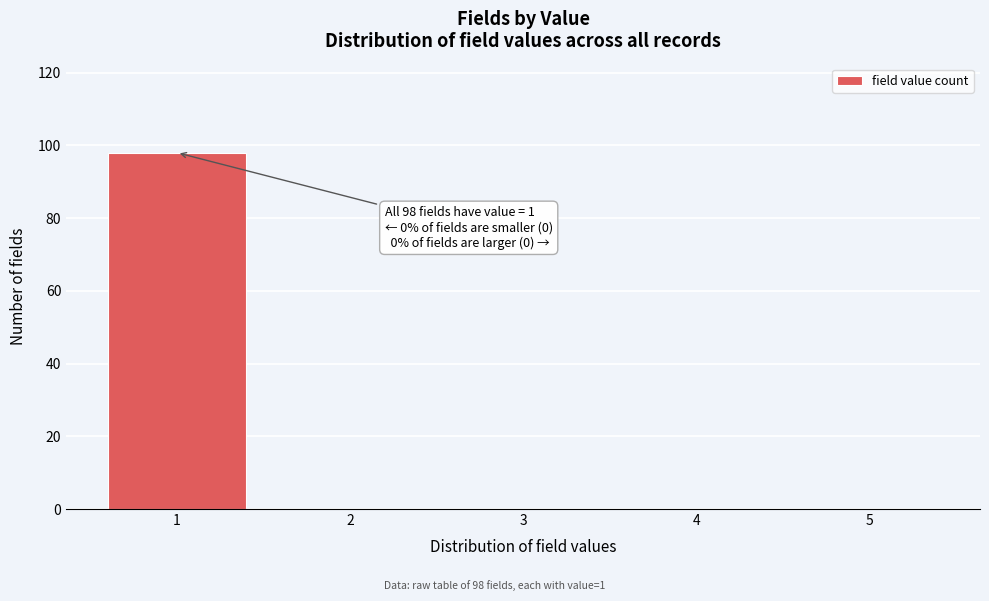

Reading right to left, transcribe all the data shown in this chart.

5=0	4=0	3=0	2=0	1=98